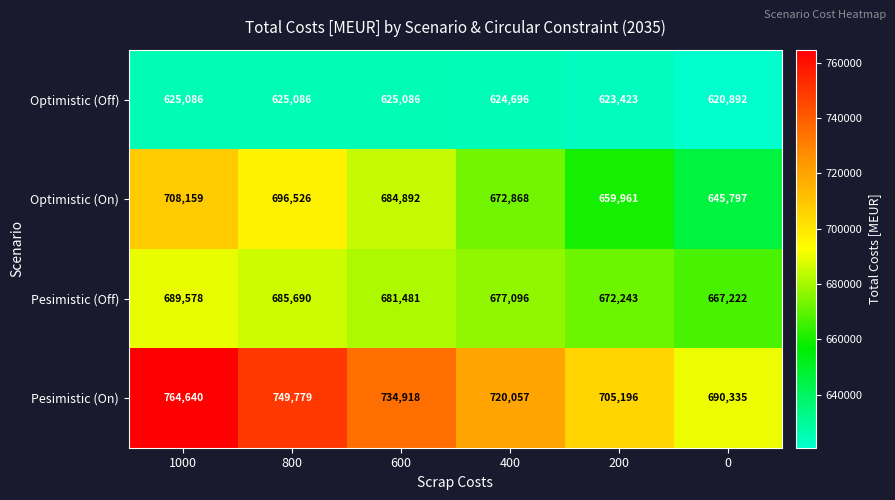

What is the difference between the highest and lowest values at 0?

69443